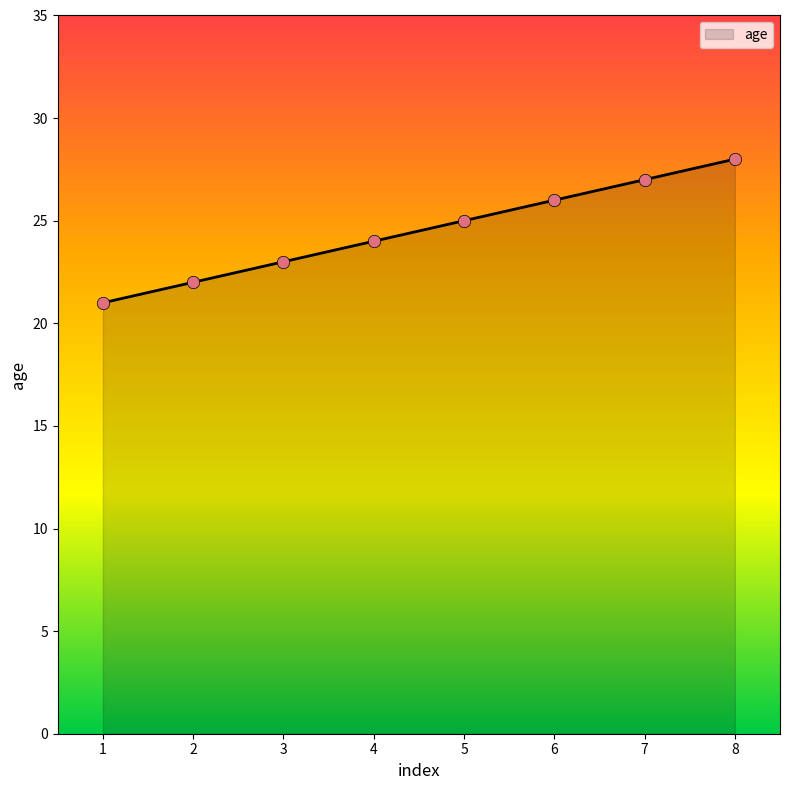

Approximately how many times larger is the value at 4 compared to 3?

1.0